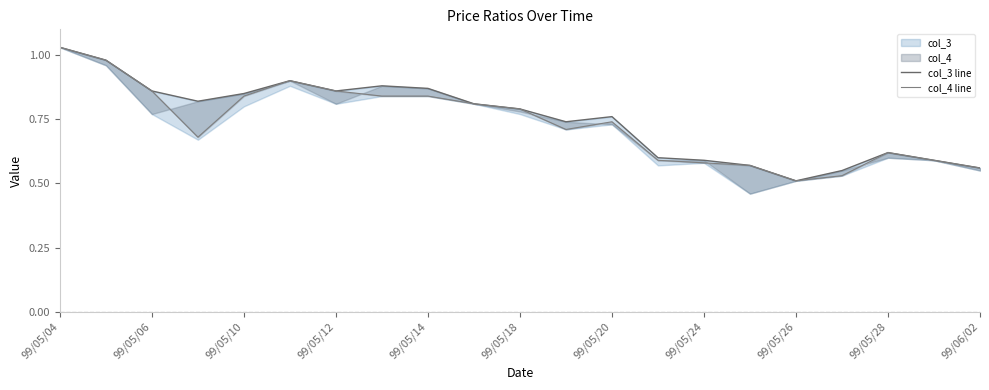

What is the average value of the col_3 line series?

0.7